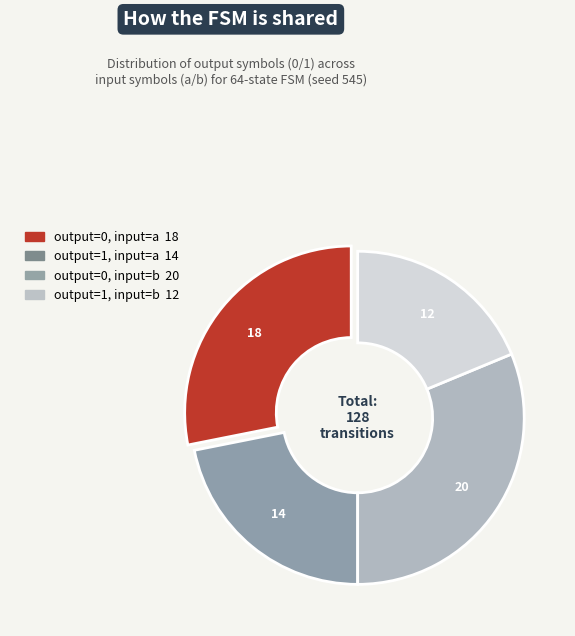

True or false: output=0, input=a accounts for 28% of the total.

True